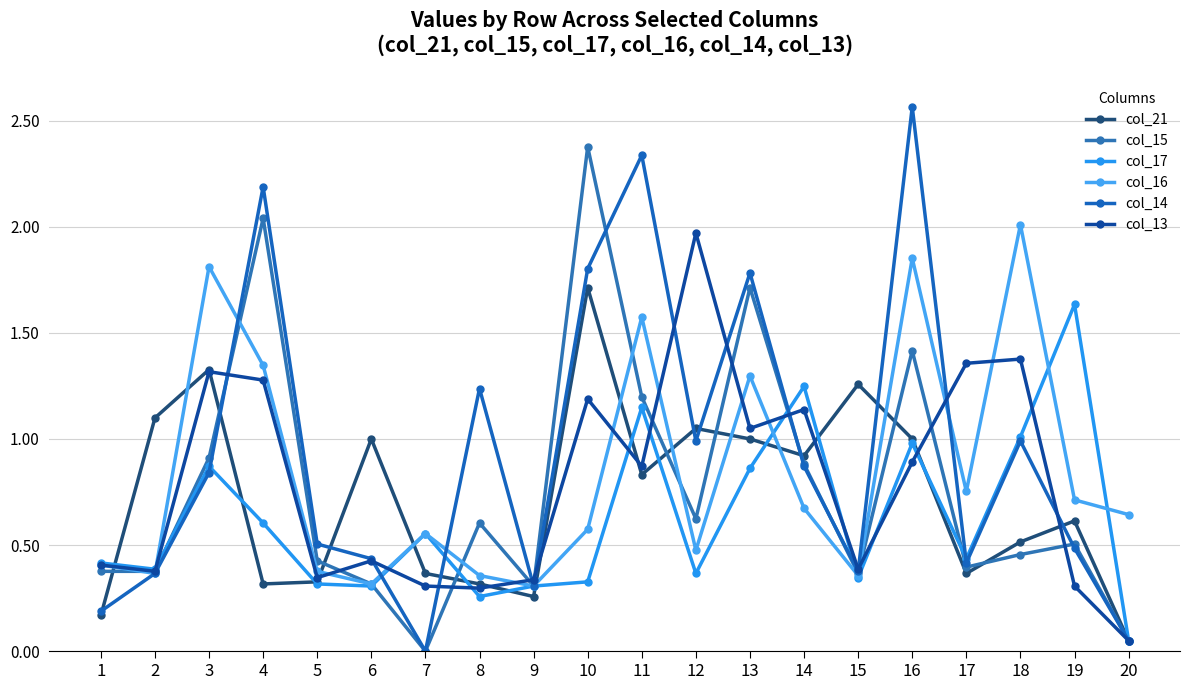

The col_13 series shows 0.3 at 7. True or false?

True